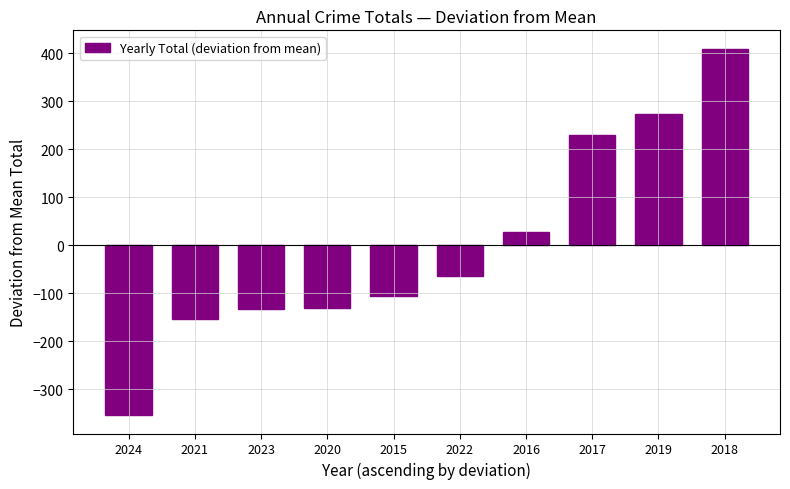

What position from the left is 2023?

3